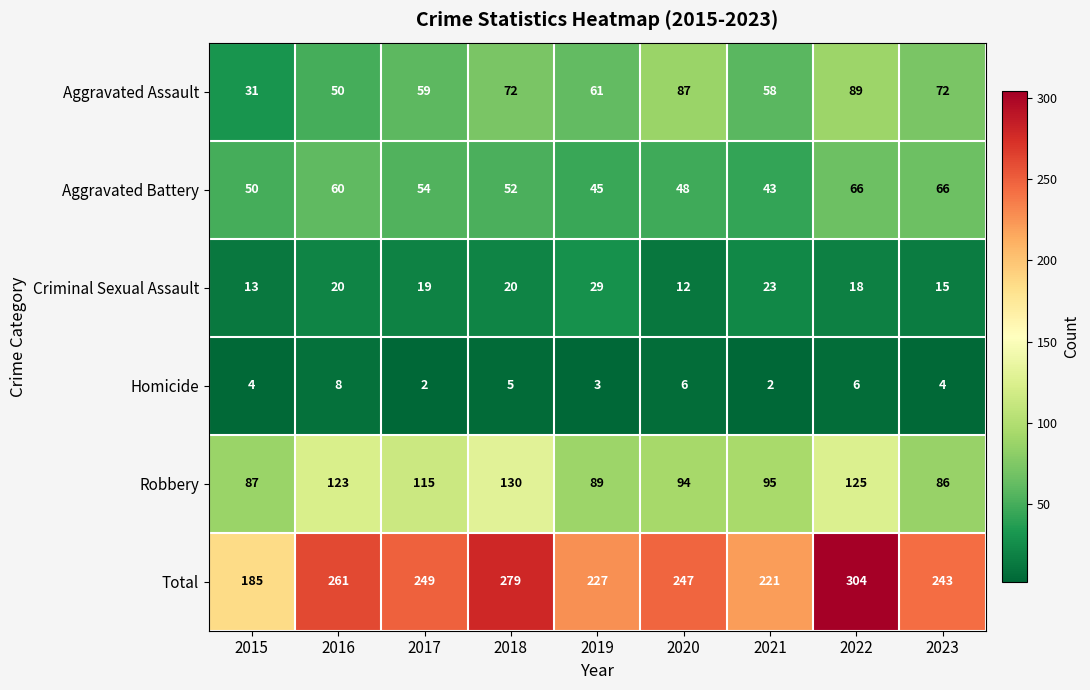

Which series has the widest spread of values?

Total